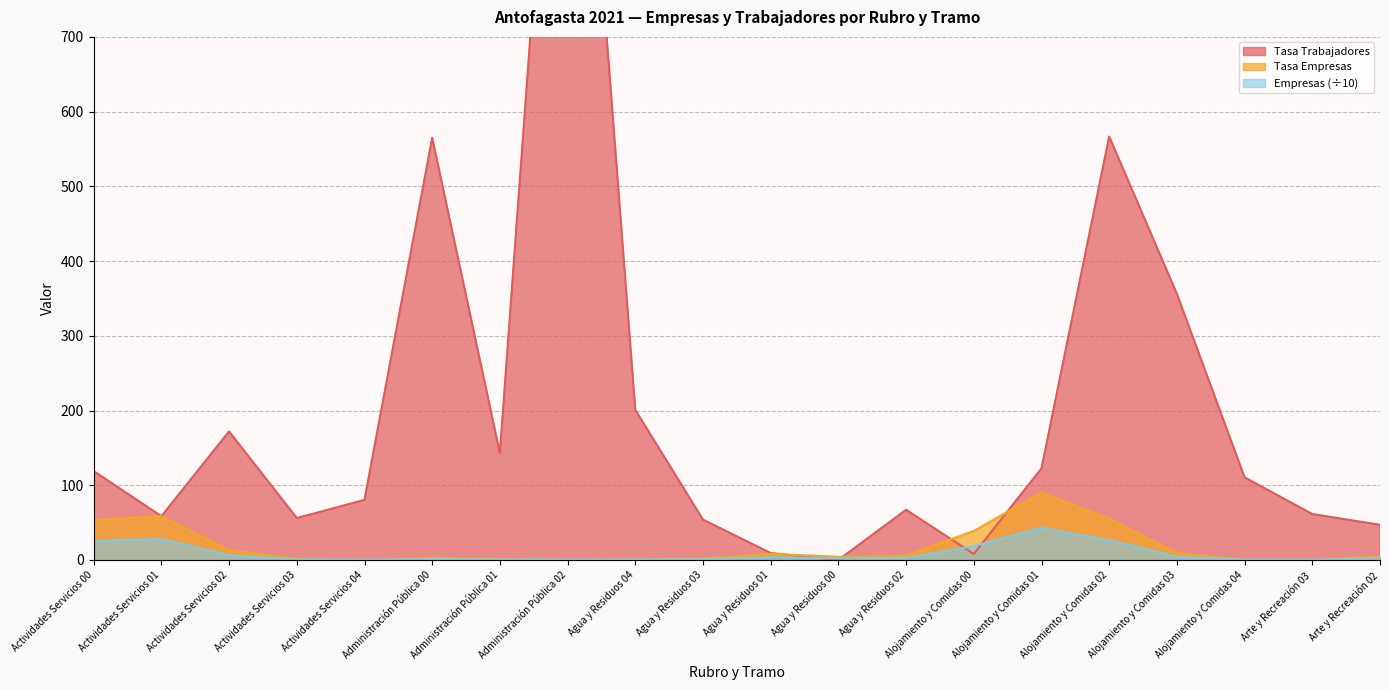

Between Actividades Servicios 00 and Actividades Servicios 04, which is larger?

Actividades Servicios 00